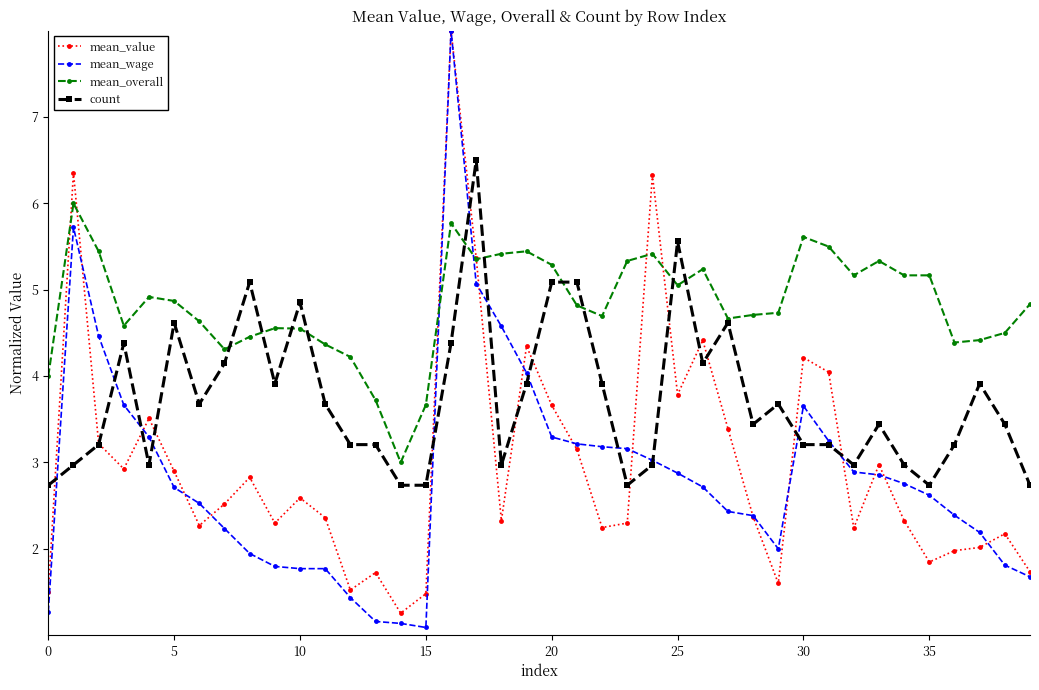

True or false: mean_overall has more than 2 interior local peaks.

True